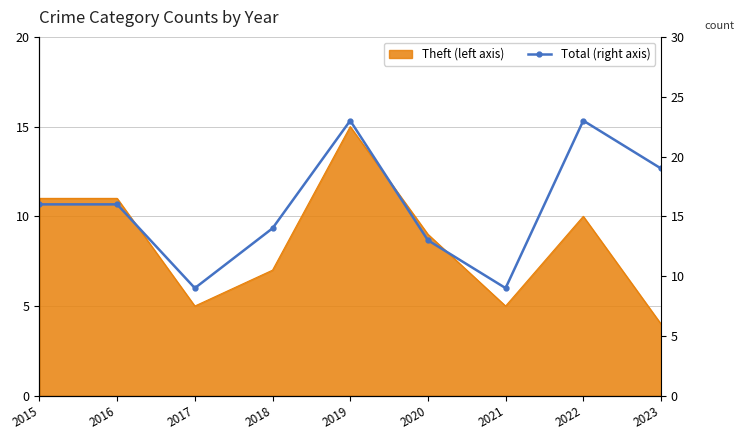

Where is the data nearest to the value 16?

2015